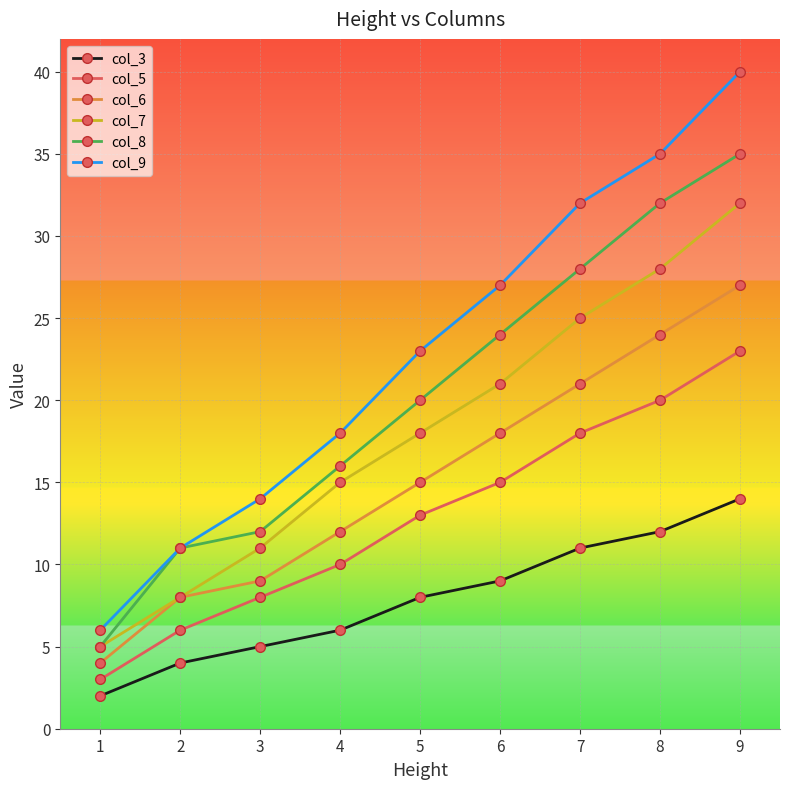

What is the spread (max minus min) of values at 8?

23